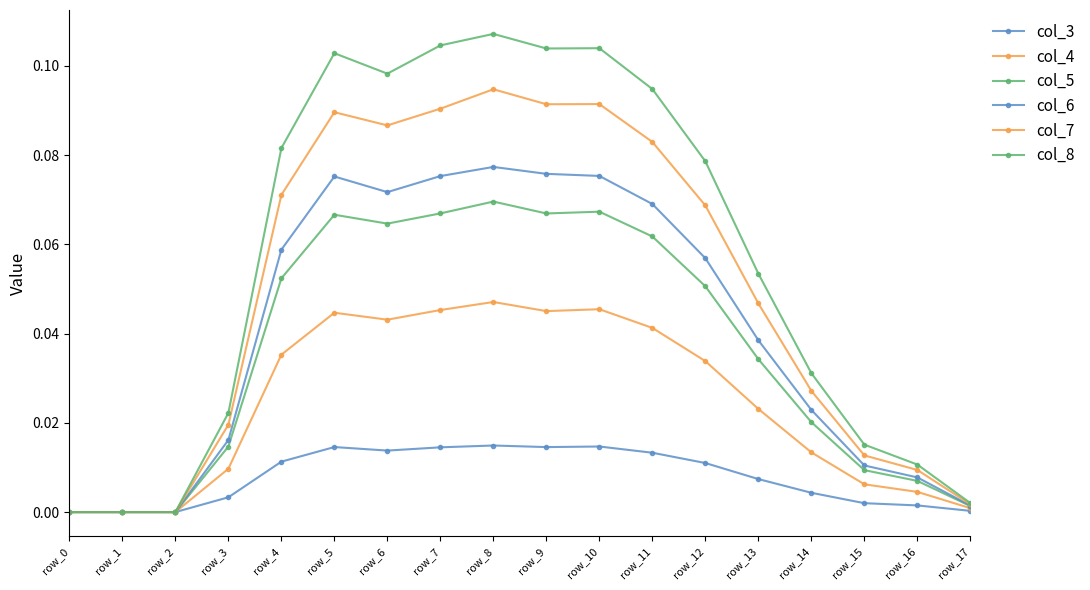

How many lines are shown in the chart?

6